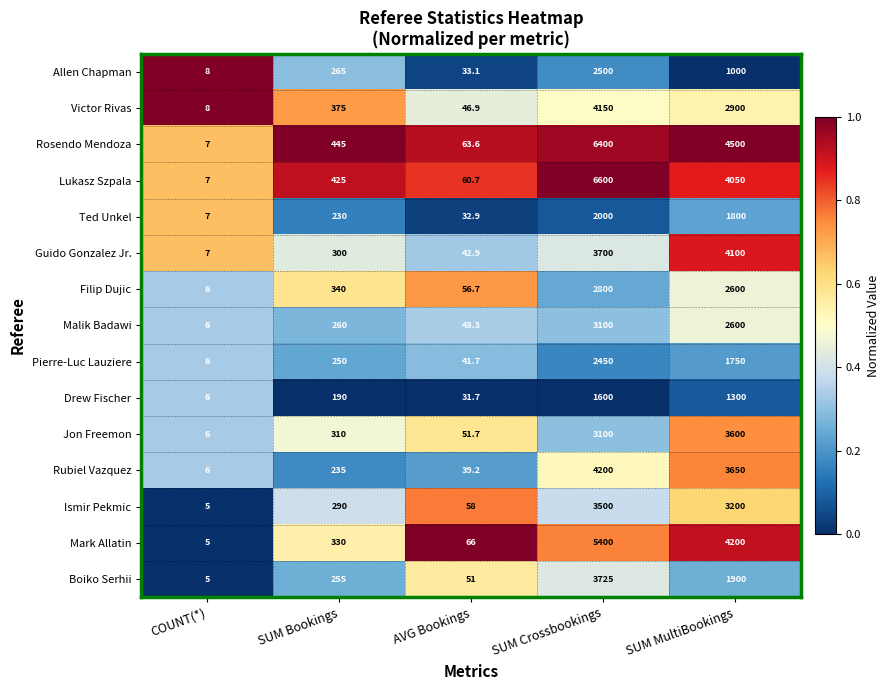

What is the sum of all Victor Rivas values?

7479.9